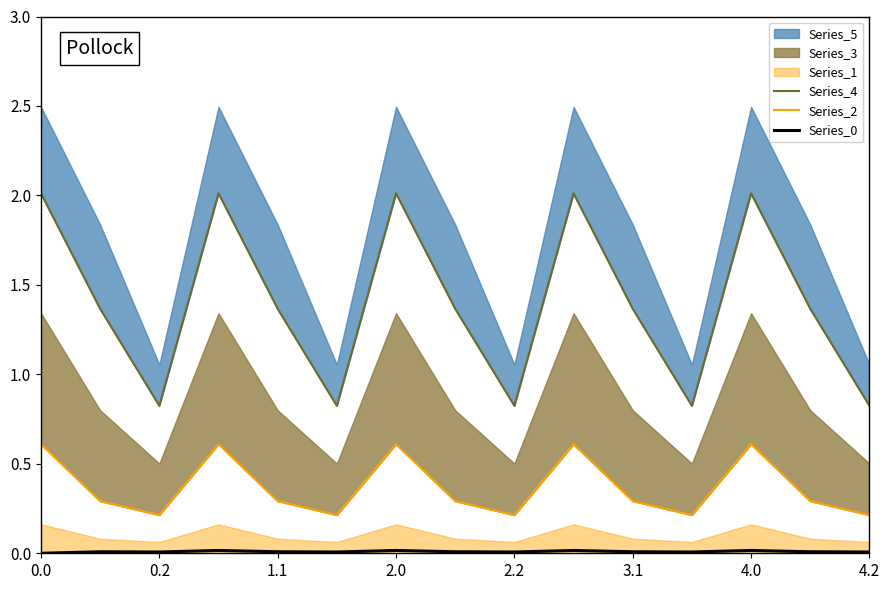

The value of Series_0 at 3.1 is 0.0. True or false?

True